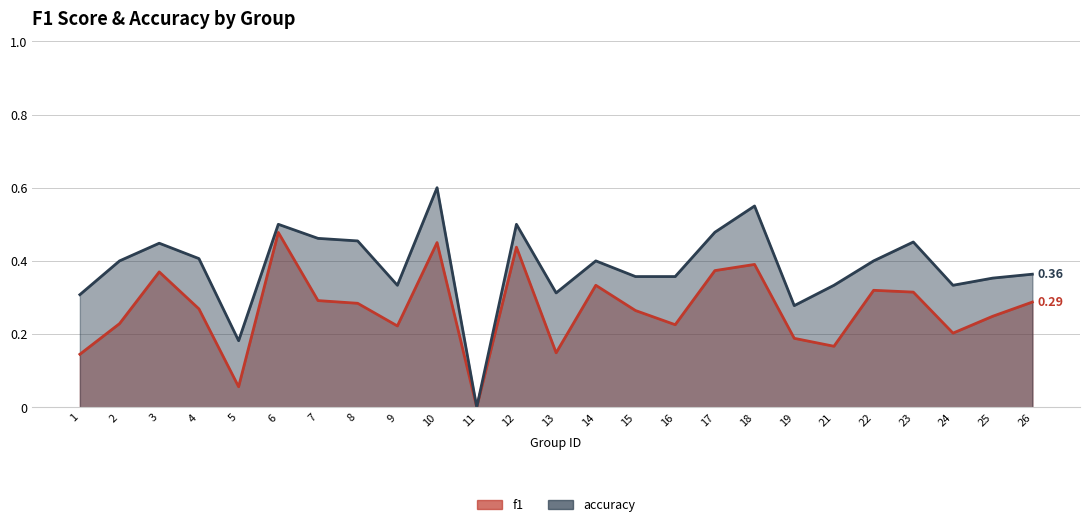

True or false: accuracy has a value of 0.4 at 11.

False